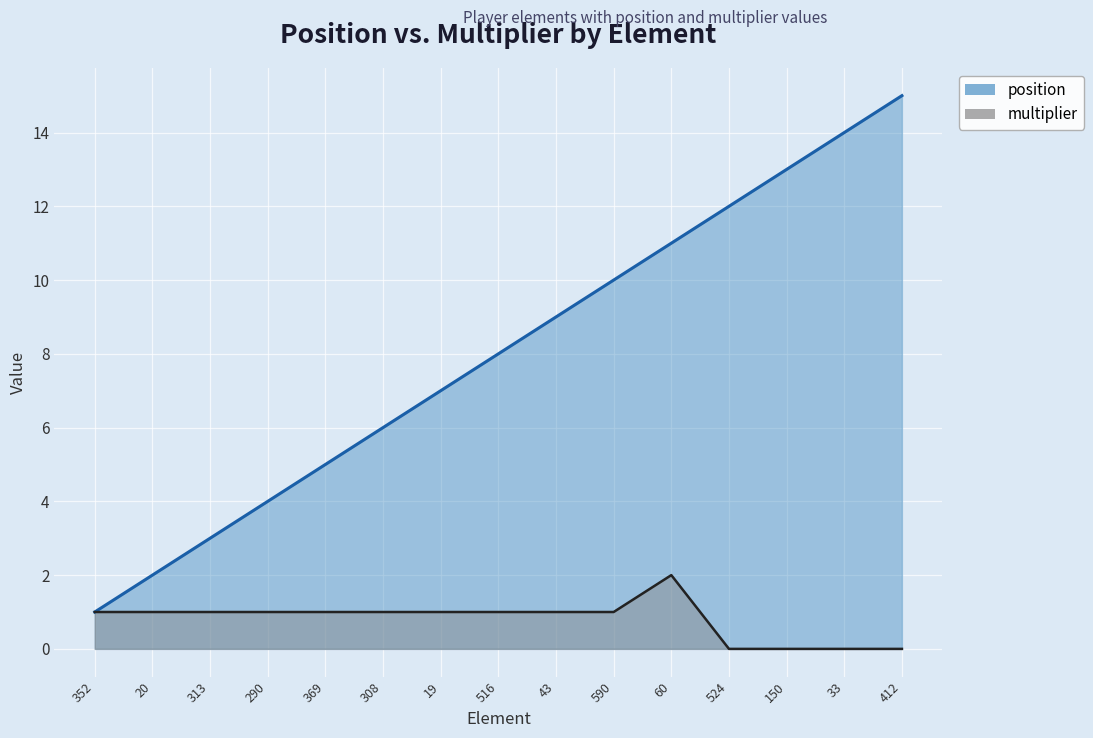

True or false: multiplier has more than 0 interior local peaks.

True